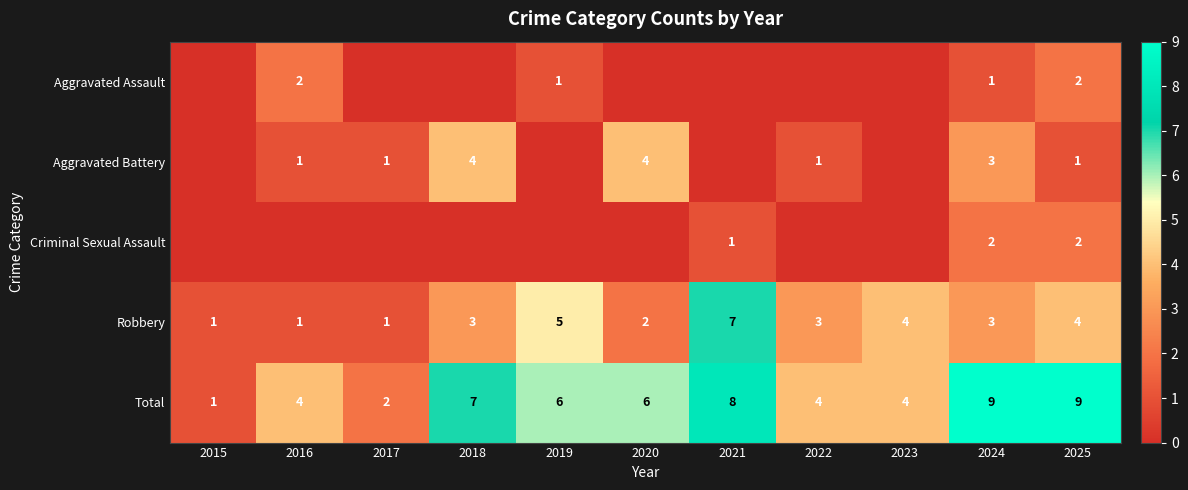

Which category has the highest value in the Robbery series?

2021